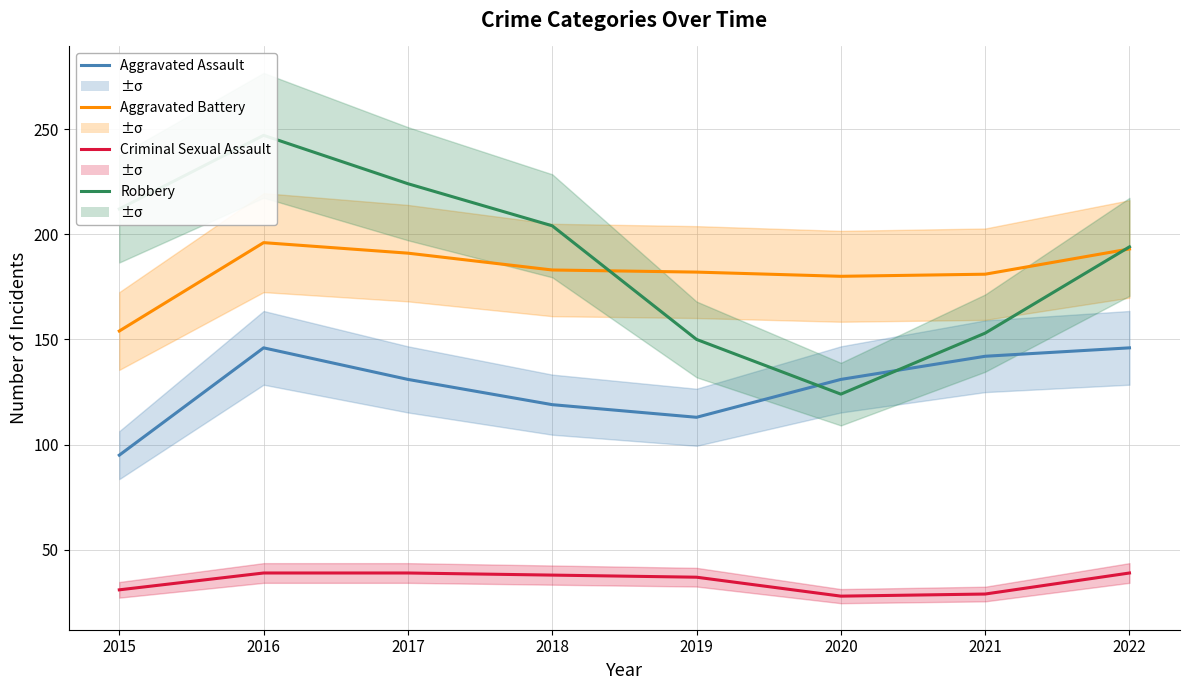

What is the sum of the Criminal Sexual Assault values at 2021 and 2019?

66